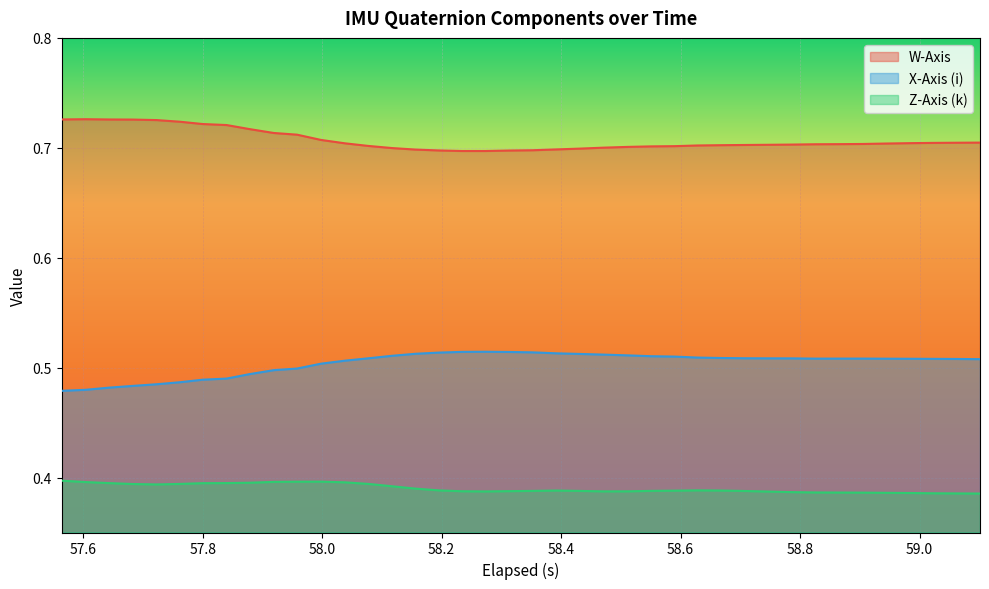

What are all the series names shown in the legend?

W-Axis, X-Axis (i), Z-Axis (k)